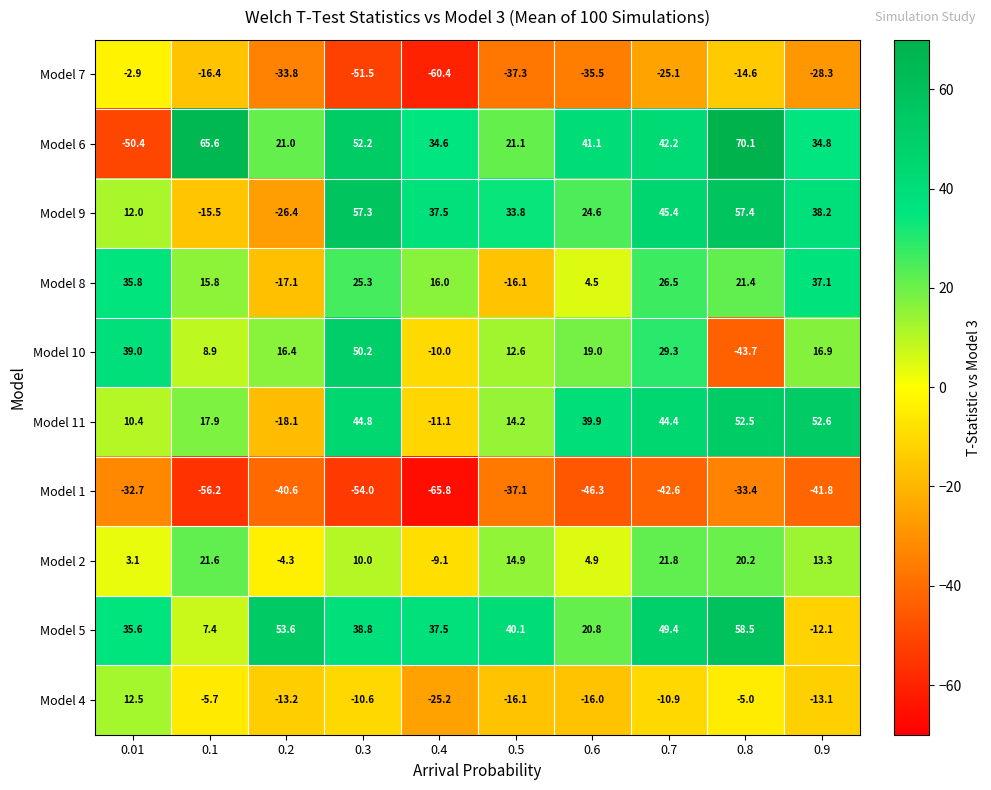

Which series has the largest total across all categories?

Model 6